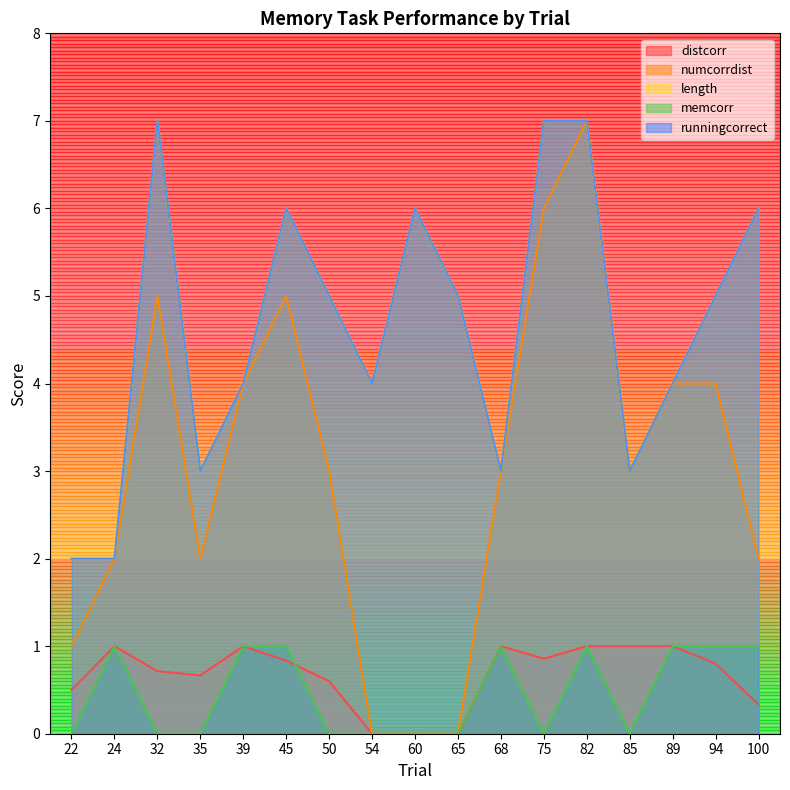

Where is runningcorrect nearest to the value 4?

39